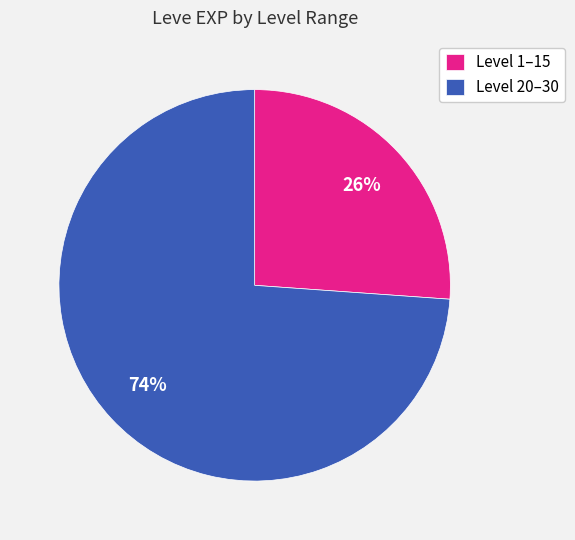

Is there a majority slice in this chart?

Yes